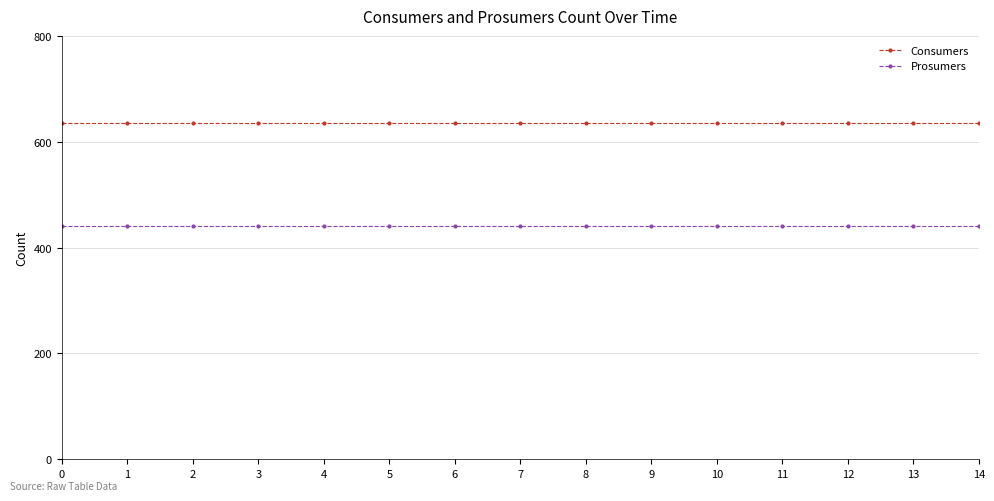

Reading left to right, transcribe all the data shown in this chart.

Consumers: 0=635	1=635	2=635	3=635	4=635	5=635	6=635	7=635	8=635	9=635	10=635	11=635	12=635	13=635	14=635
Prosumers: 0=440	1=440	2=440	3=440	4=440	5=440	6=440	7=440	8=440	9=440	10=440	11=440	12=440	13=440	14=440